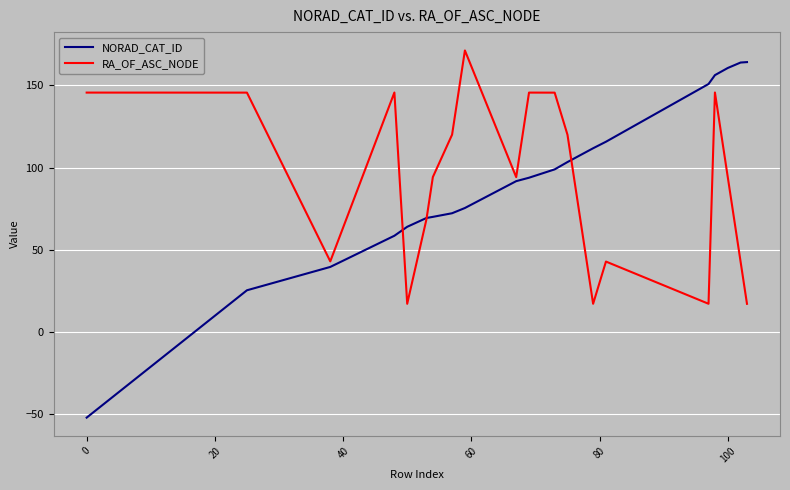

What is the maximum value shown in the chart?

171.3